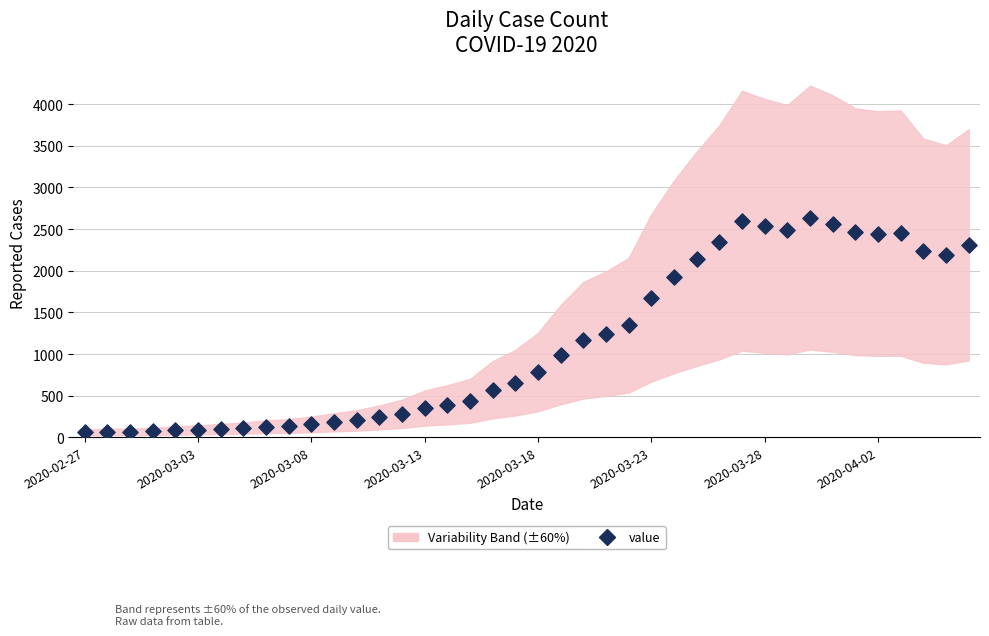

What is the range of Y values (max minus min)?

2577